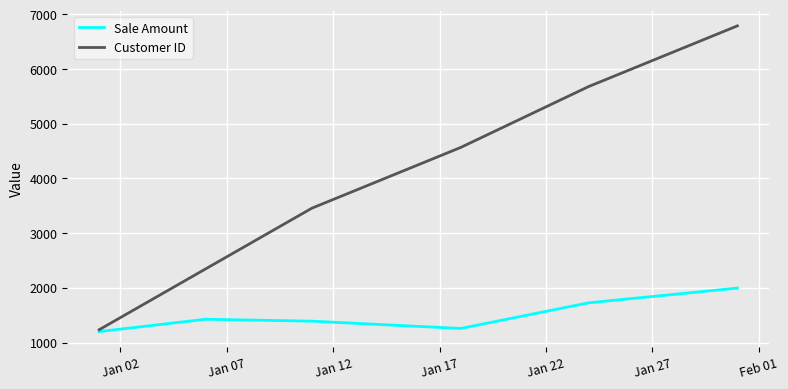

What is the highest value of the Sale Amount series?

1995